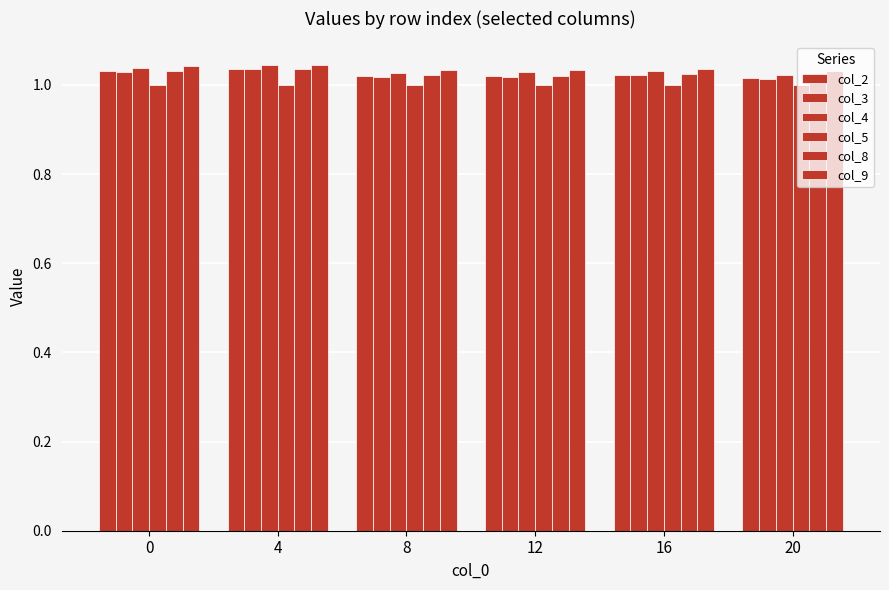

Reading left to right, list all the values displayed in this chart.

col_2: 1.0	1.0	1.0	1.0	1.0	1.0
col_3: 1.0	1.0	1.0	1.0	1.0	1.0
col_4: 1.0	1.0	1.0	1.0	1.0	1.0
col_5: 1.0	1.0	1.0	1.0	1.0	1.0
col_8: 1.0	1.0	1.0	1.0	1.0	1.0
col_9: 1.0	1.0	1.0	1.0	1.0	1.0